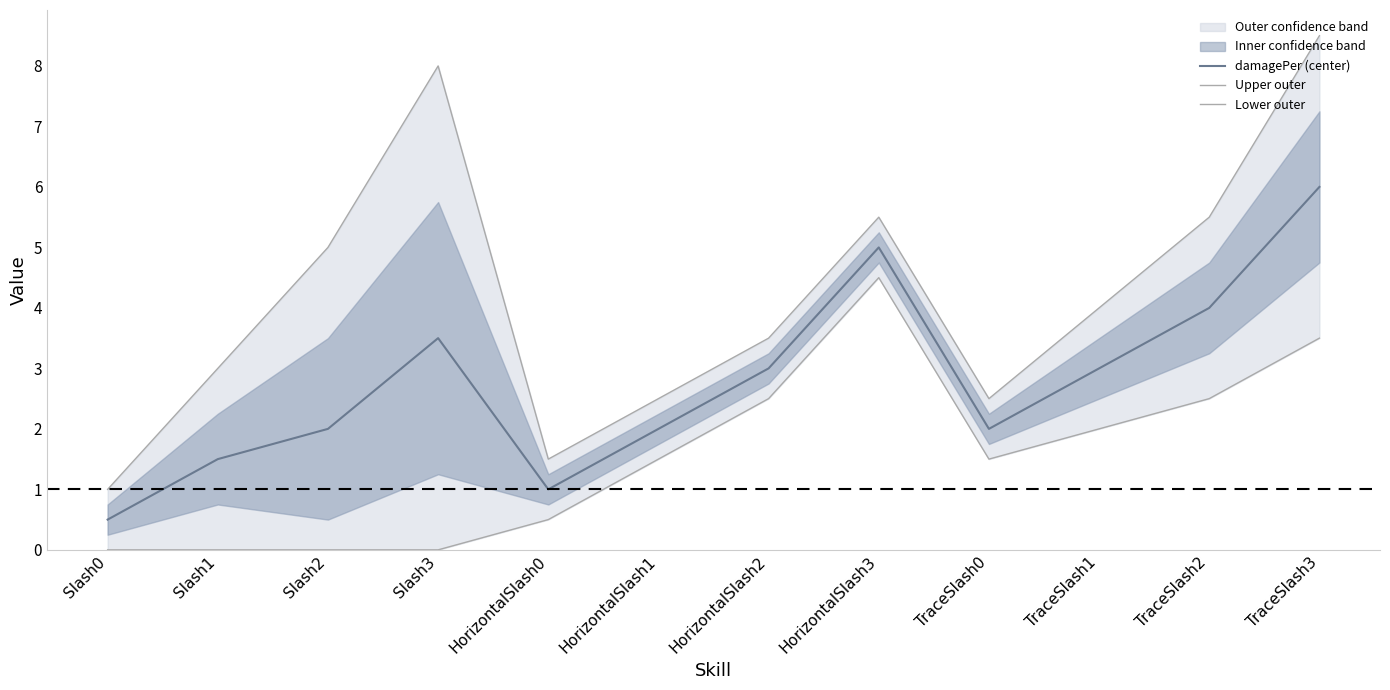

Which category has the highest value across all series?

TraceSlash3